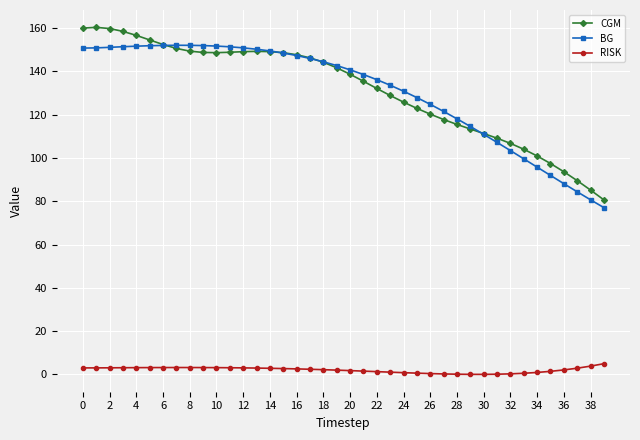

What is the value of the BG point at the 13th from the left?

150.9